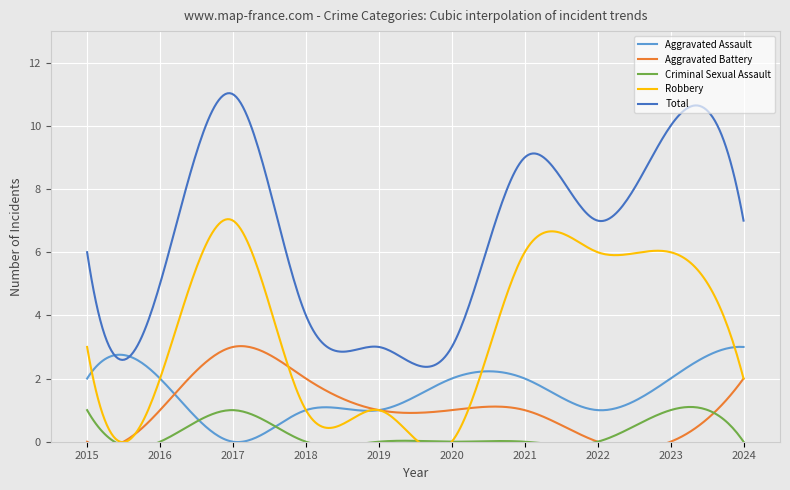

True or false: Aggravated Assault and Aggravated Battery cross at least once.

True